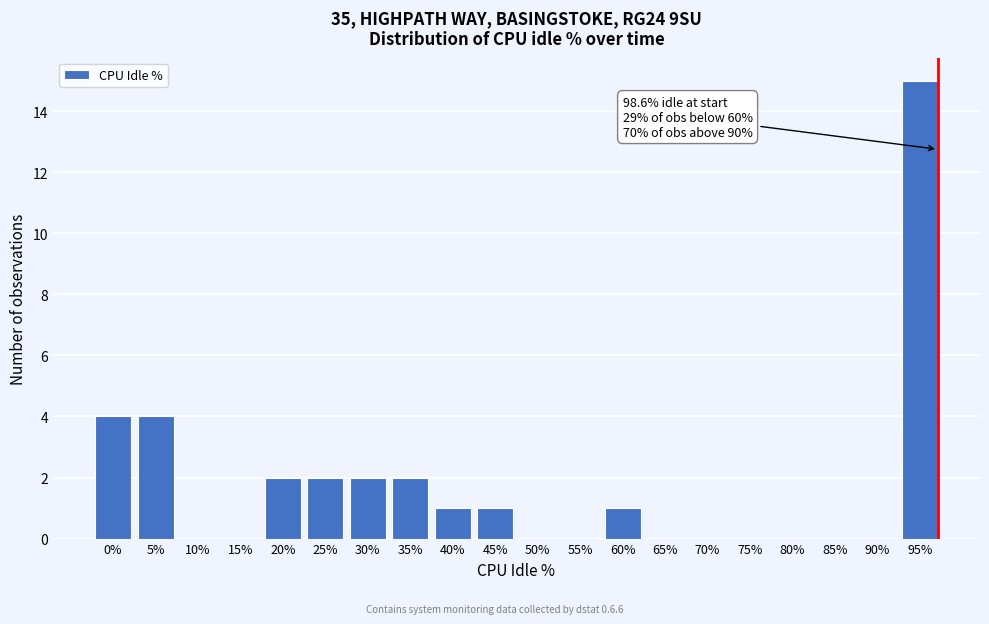

Reading right to left, what are all the values shown in this chart?

95%=15	90%=0	85%=0	80%=0	75%=0	70%=0	65%=0	60%=1	55%=0	50%=0	45%=1	40%=1	35%=2	30%=2	25%=2	20%=2	15%=0	10%=0	5%=4	0%=4